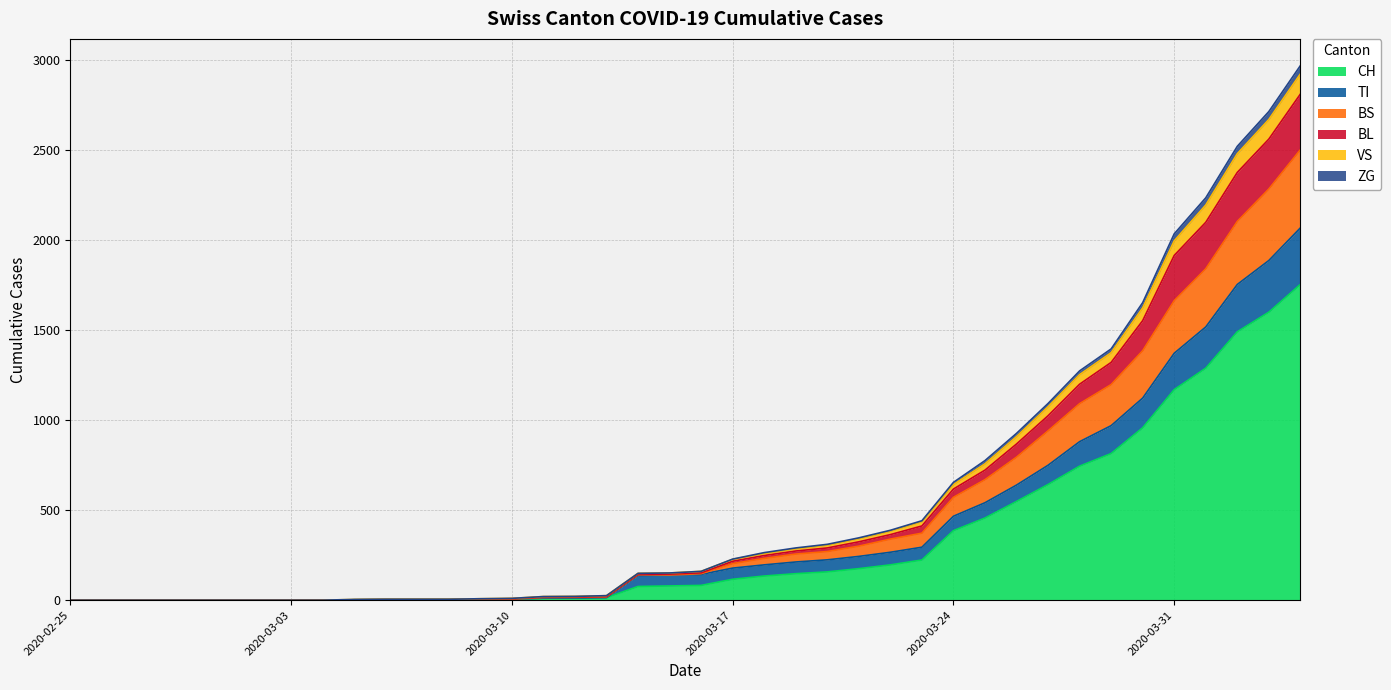

At which label is TI closest to 1033?

2020-03-29